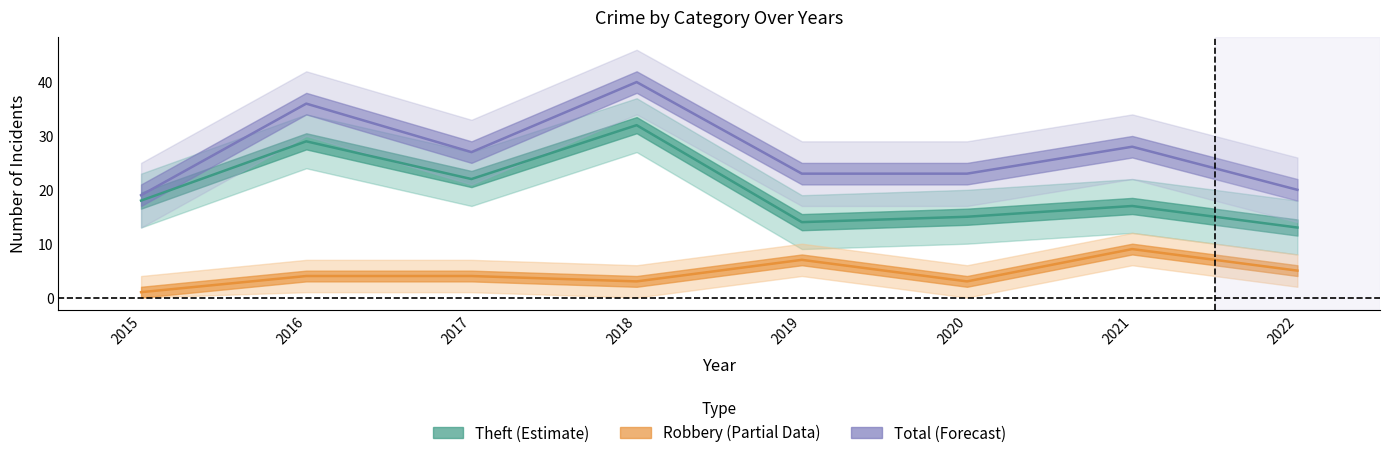

True or false: Theft and Robbery cross at least once.

False